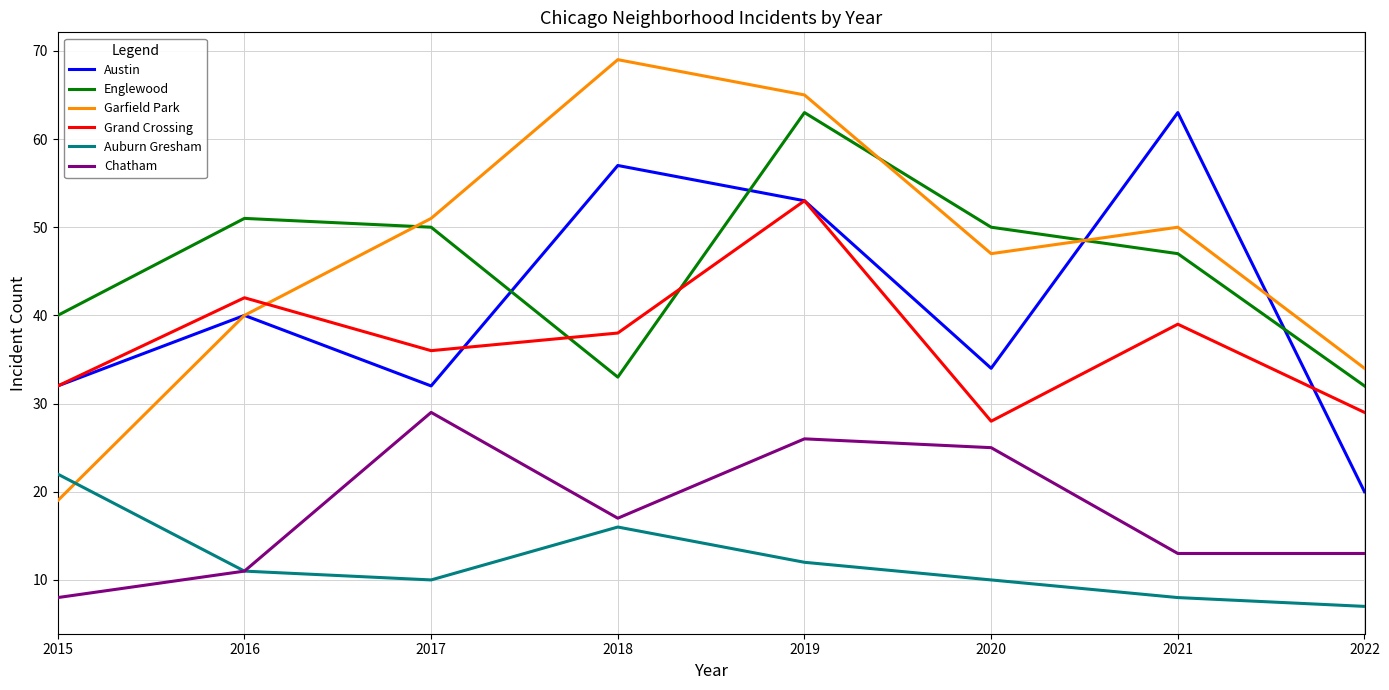

Where is Grand Crossing nearest to the value 40?

2021